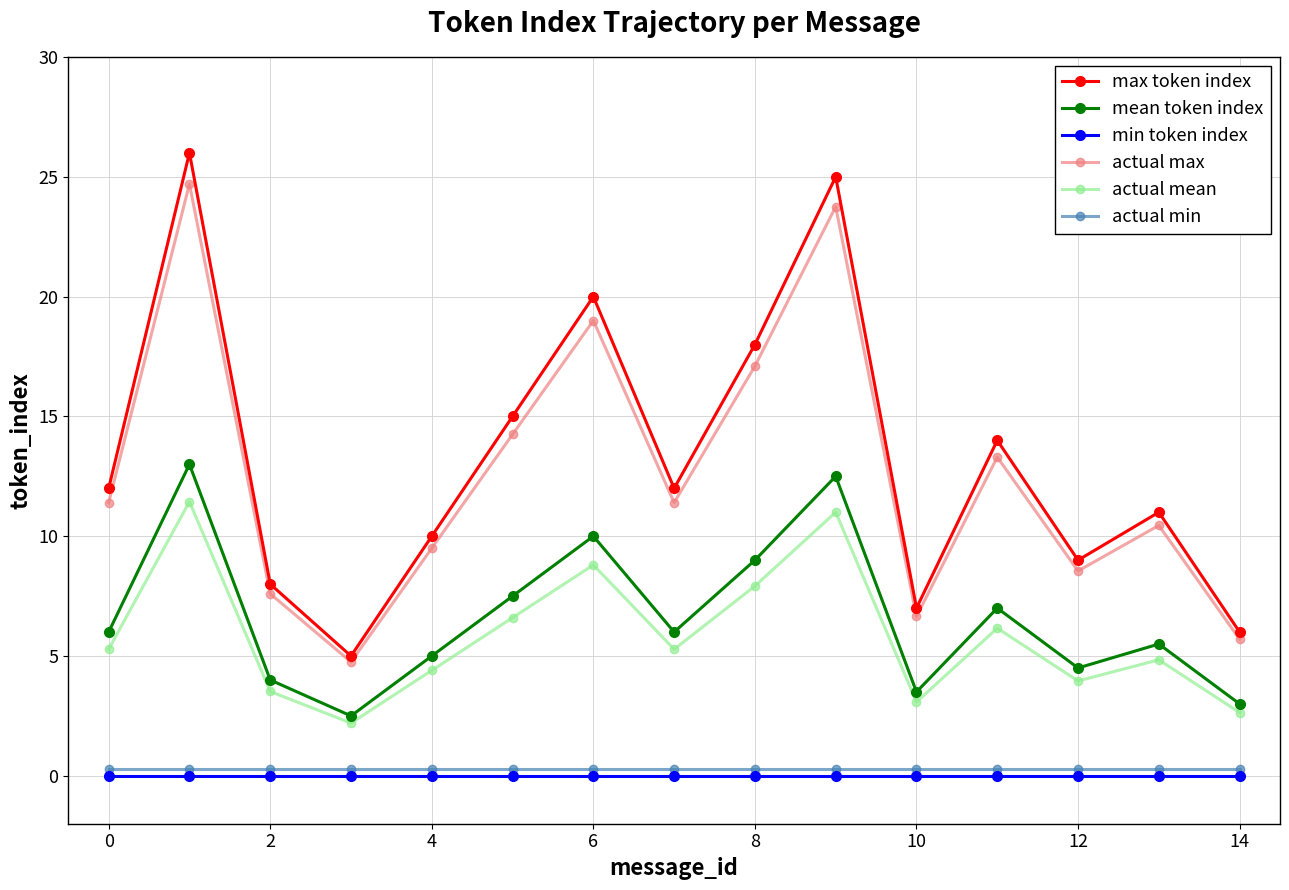

True or false: max token index and actual min intersect in this chart.

False